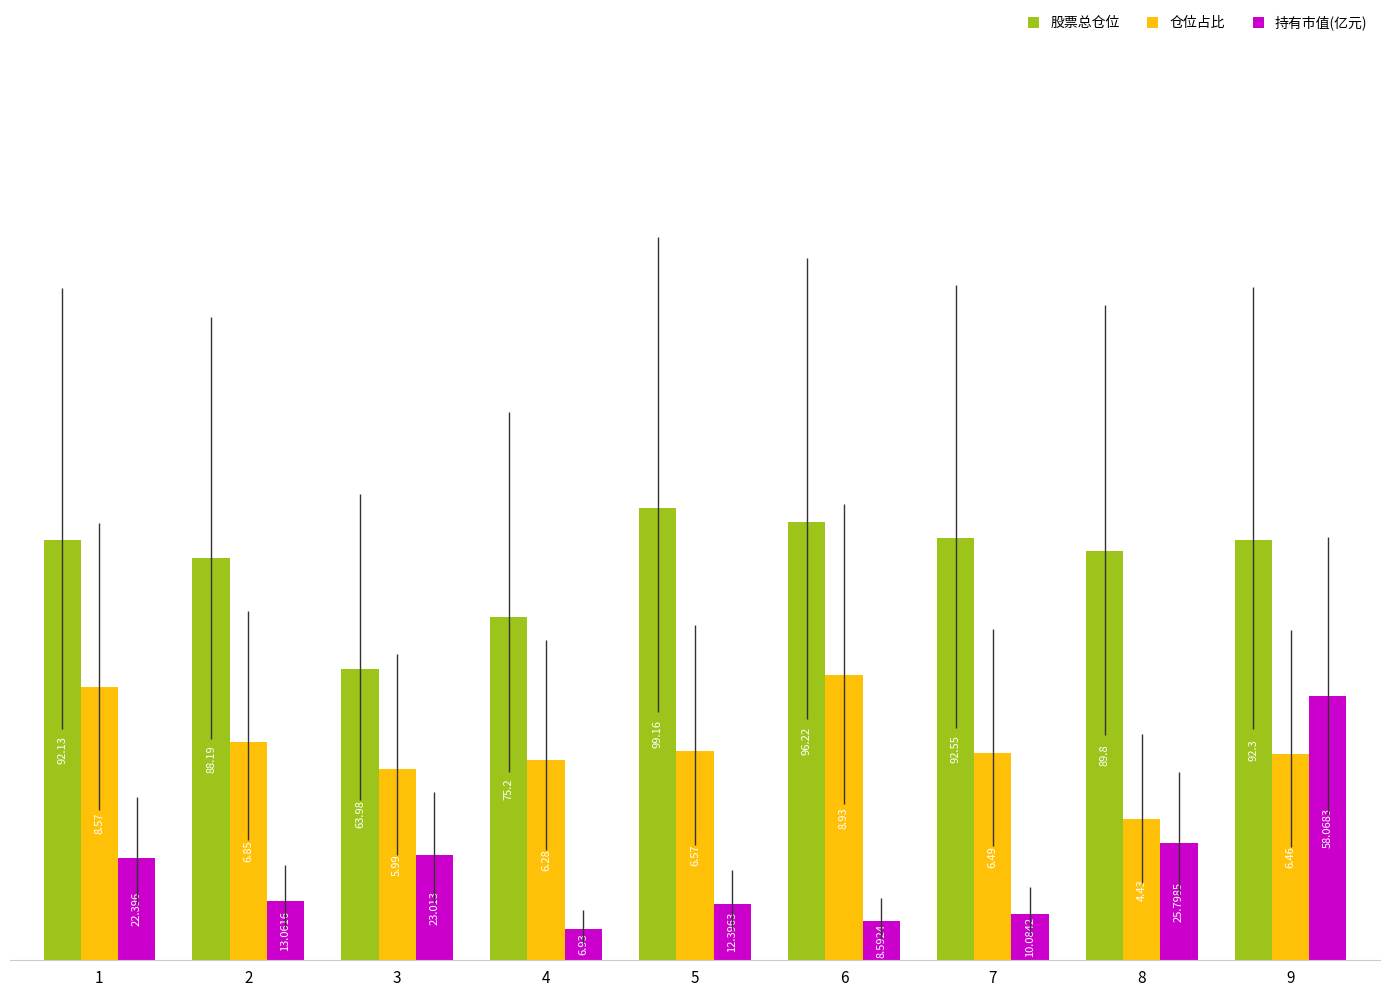

What are all the series names shown in the legend?

股票总仓位, 仓位占比, 持有市值(亿元)